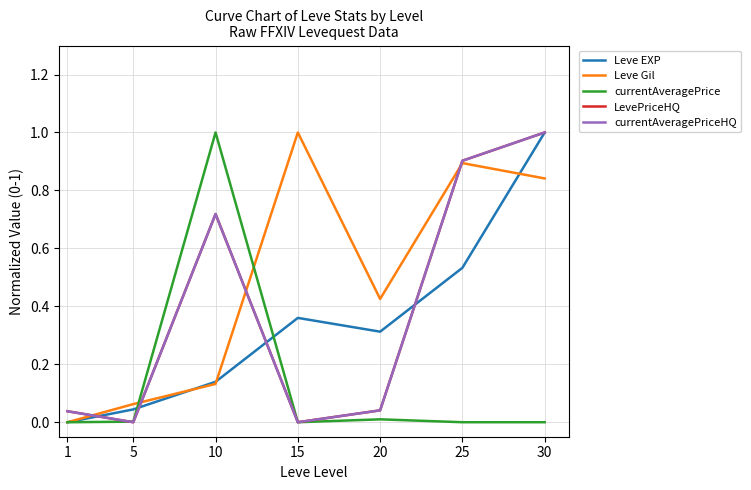

Is this an area chart (filled region under the line)?

No